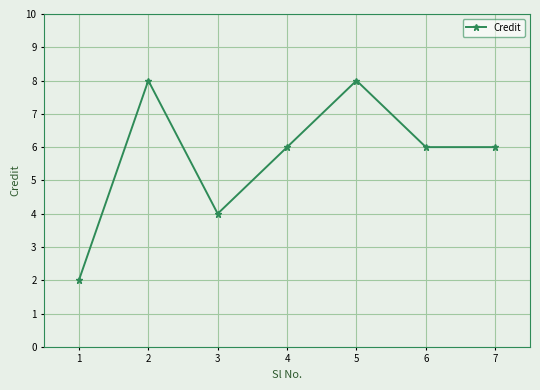

What is the value of the 1st point from the left?

2